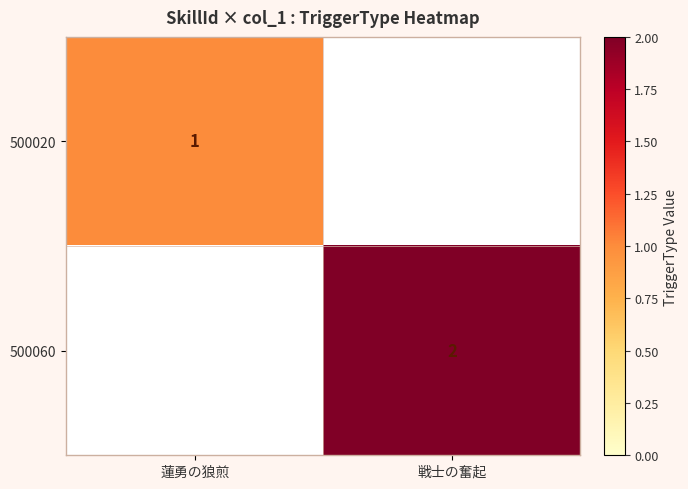

True or false: 500020 has a value of 1 at 蓮勇の狼煎.

True